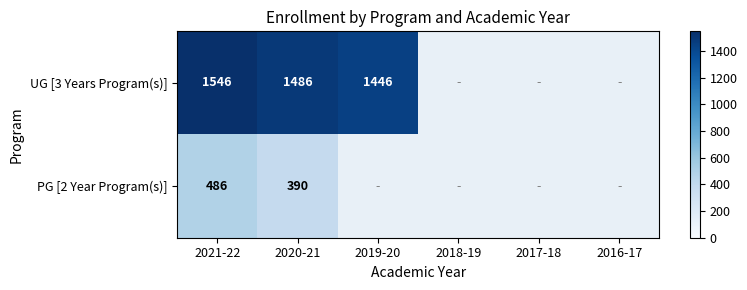

The UG [3 Years Program(s)] series shows 329 at 2021-22. True or false?

False